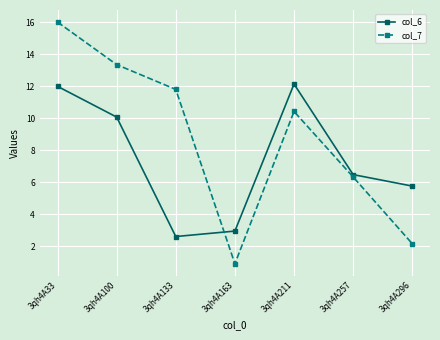

Is the value of col_7 at 3qh4A33 greater than the value of col_6 at 3qh4A211?

Yes